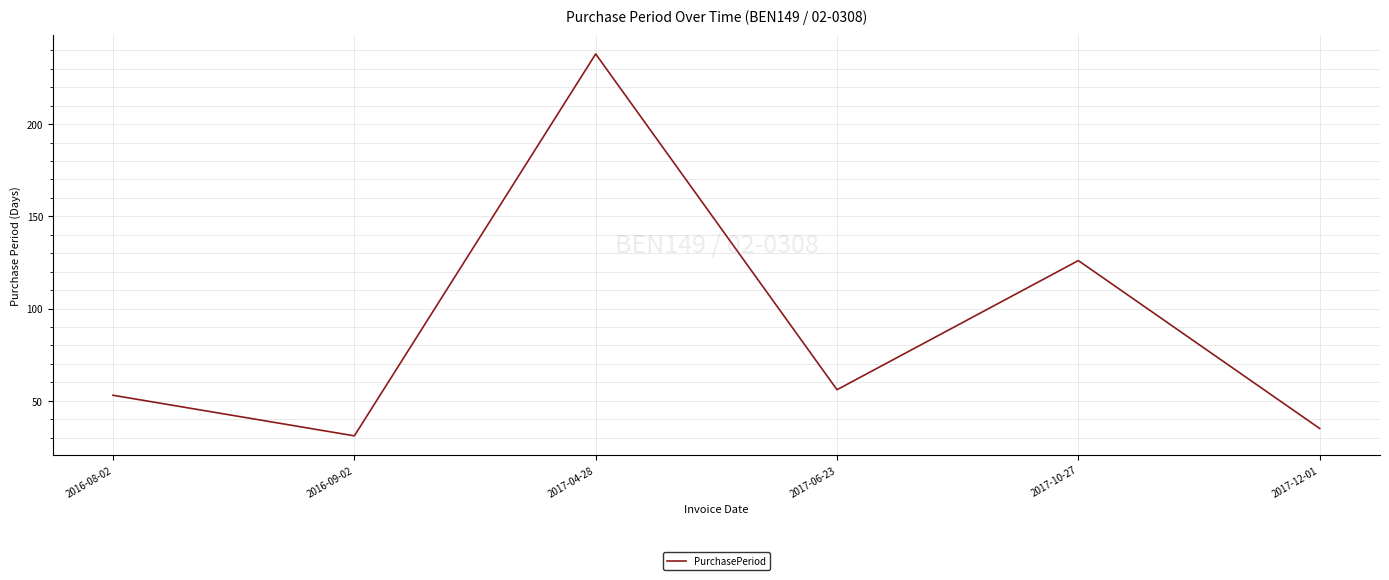

List the labels in order of value, smallest first.

2016-09-02, 2017-12-01, 2016-08-02, 2017-06-23, 2017-10-27, 2017-04-28